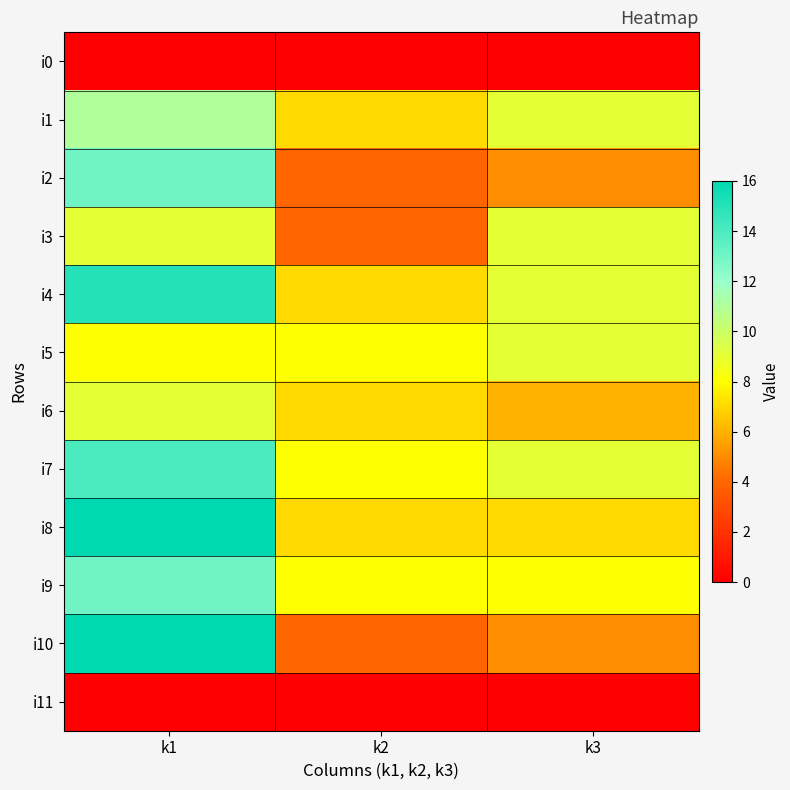

What is the spread (max minus min) of values at k1?

16